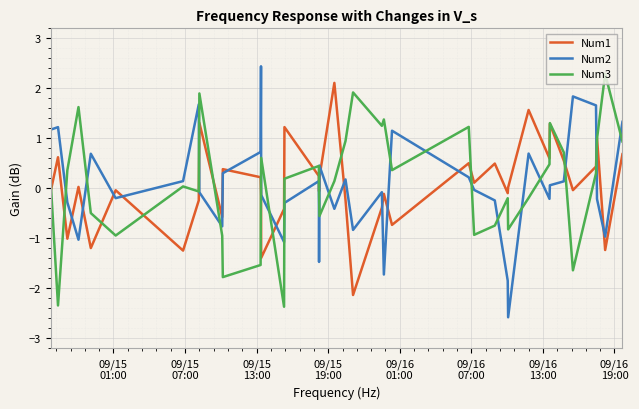

True or false: Num3 and Num2 cross at least once.

True